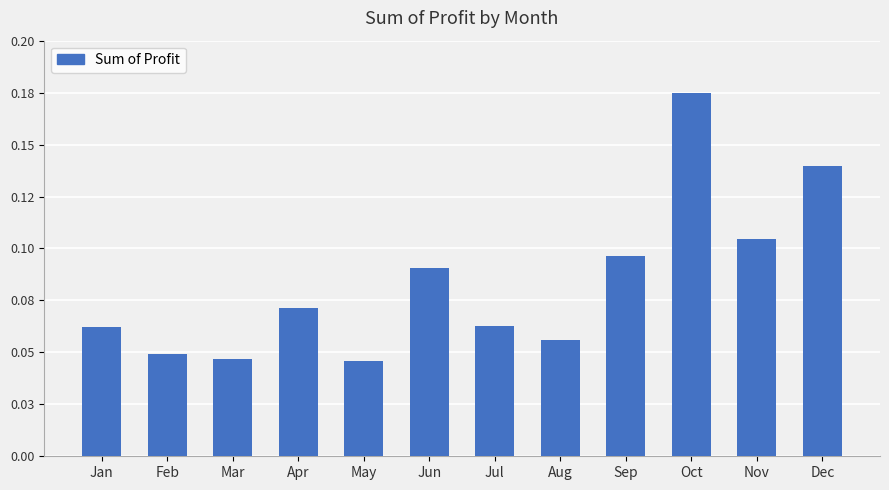

List the labels in order of value, largest first.

Oct, Dec, Nov, Sep, Jun, Apr, Jul, Jan, Aug, Feb, Mar, May